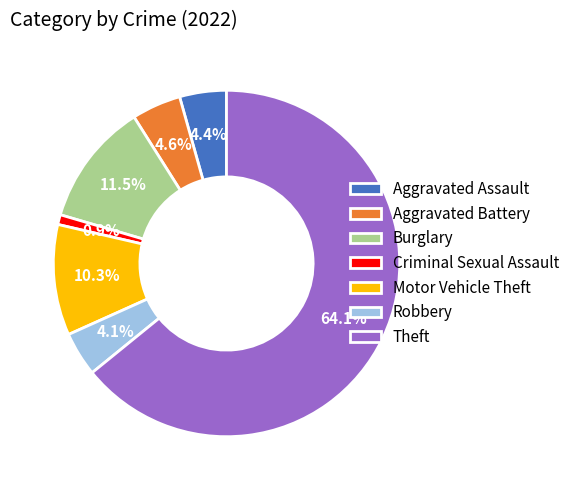

Is it true that Criminal Sexual Assault is 15% of the pie?

False